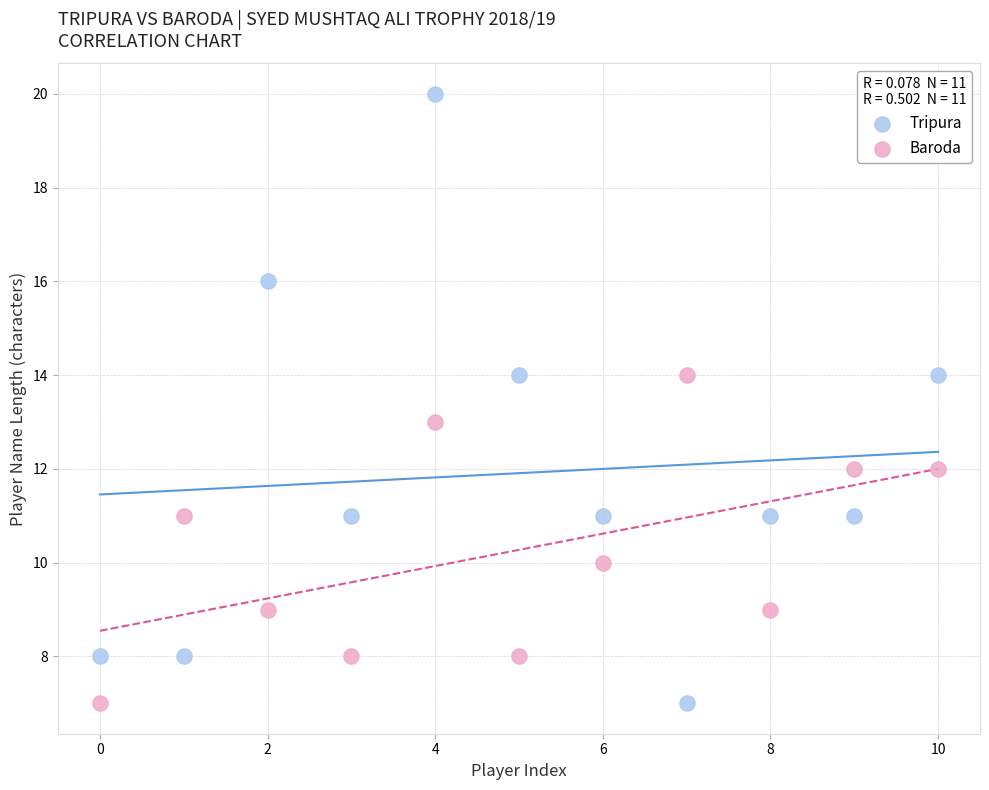

Which series has the widest spread of Y values?

Tripura